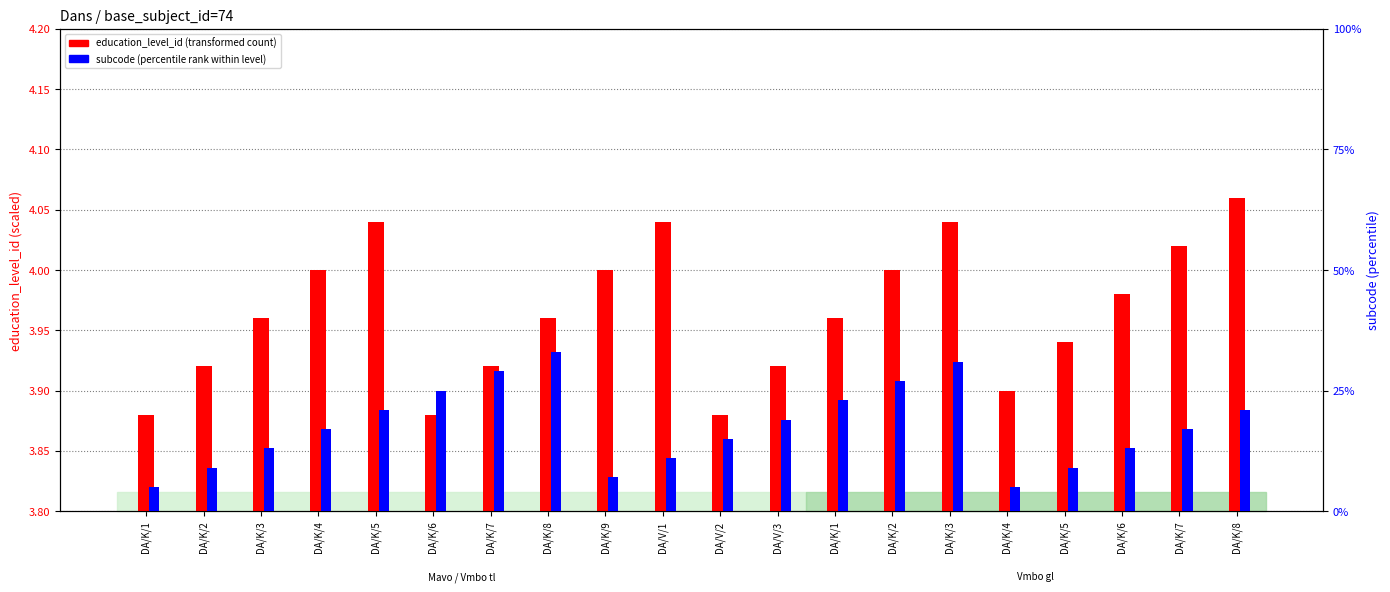

Which series has the widest spread of values?

subcode (percentile rank)